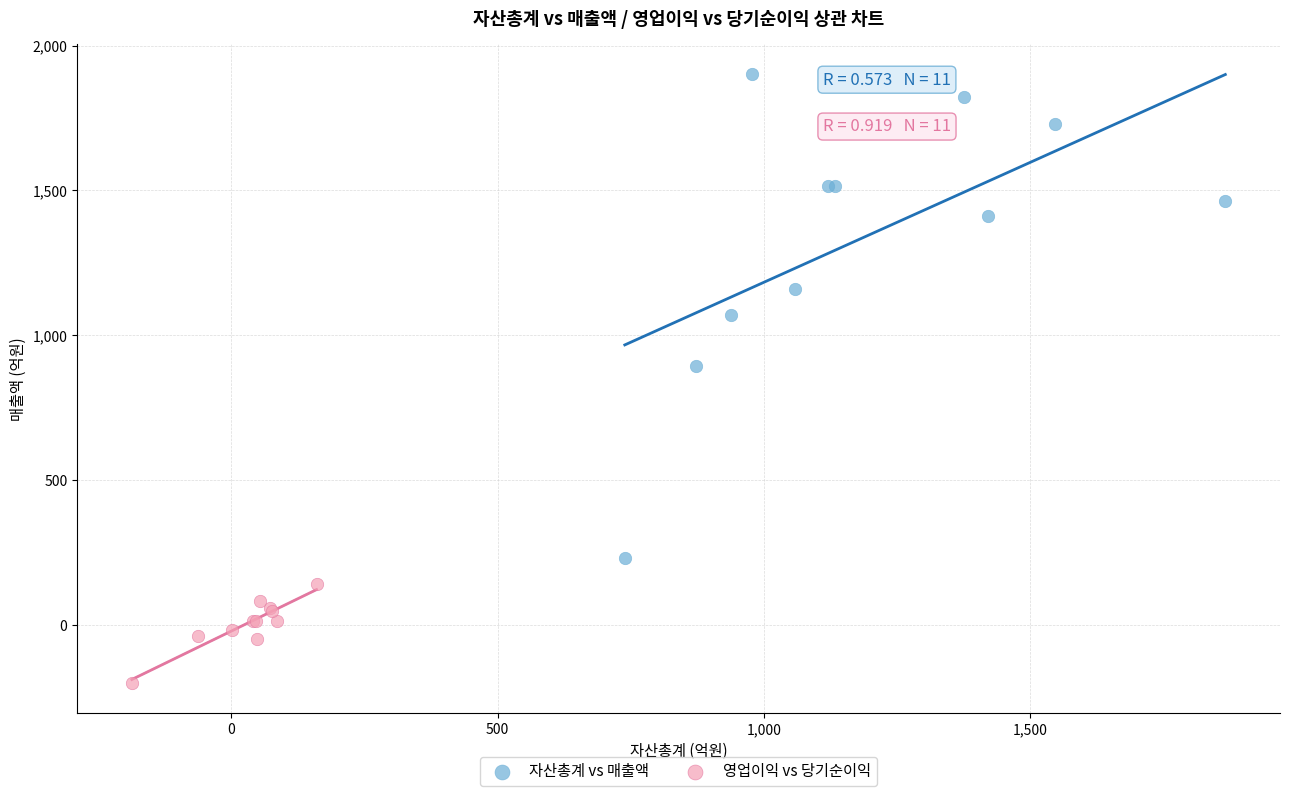

Which series has the widest spread of Y values?

자산총계 vs 매출액